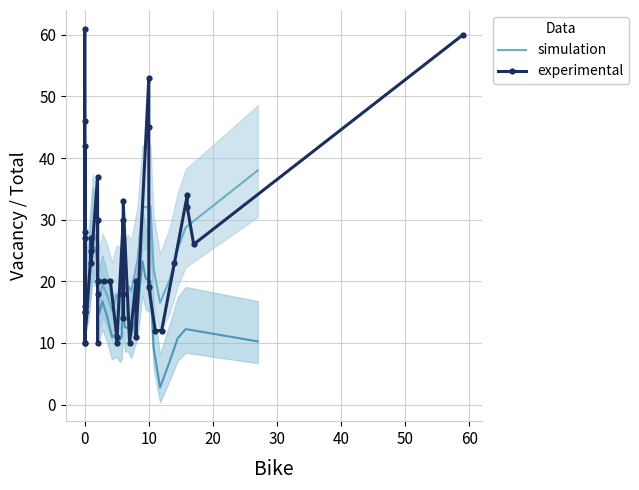

At how many categories does at least one series exceed 40?

6